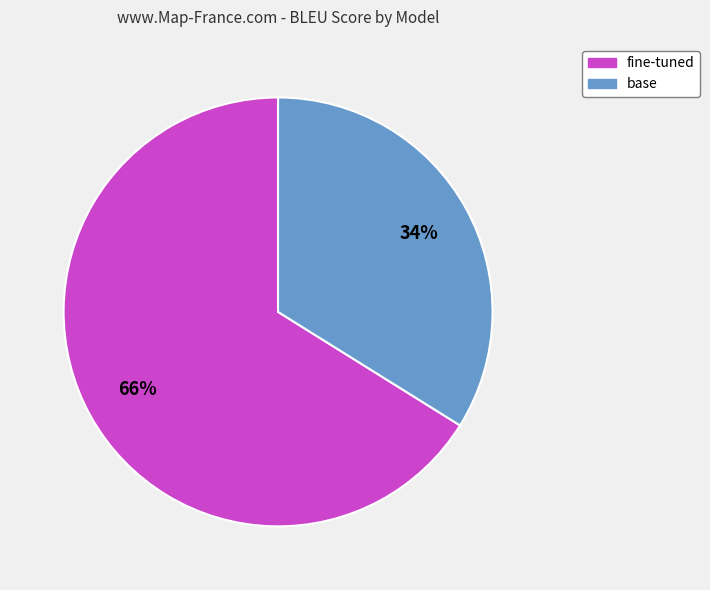

Is the sum of fine-tuned and base greater than half?

Yes